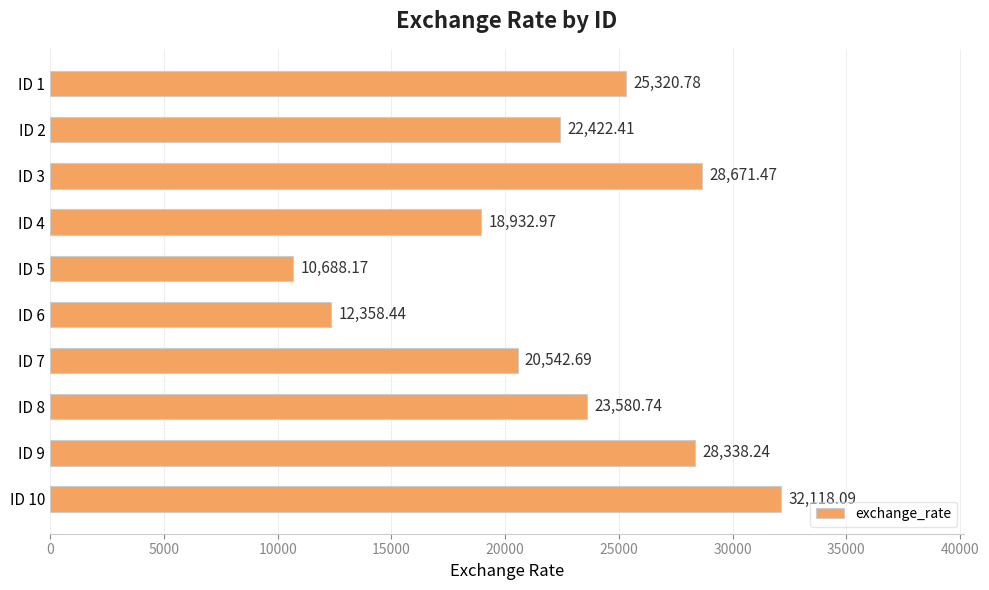

Approximately how many times larger is the value at ID 1 compared to ID 6?

2.0